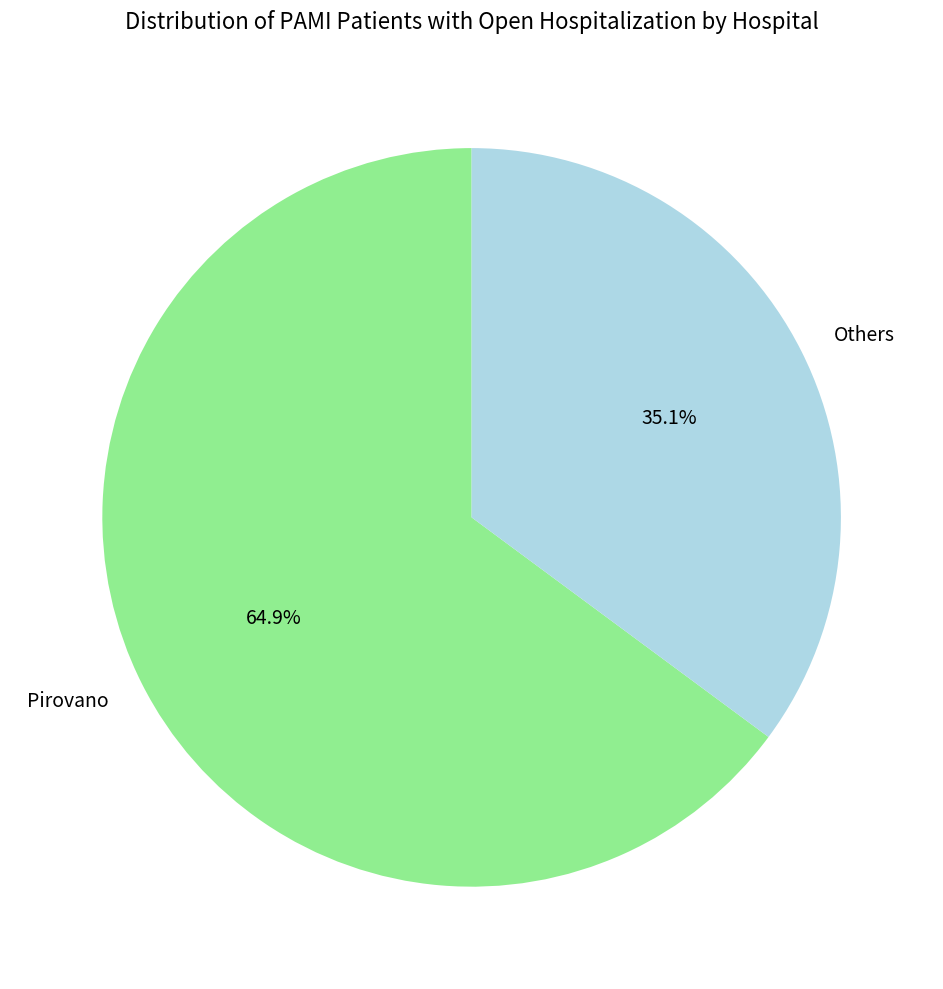

What is the largest slice in the pie chart?

Pirovano